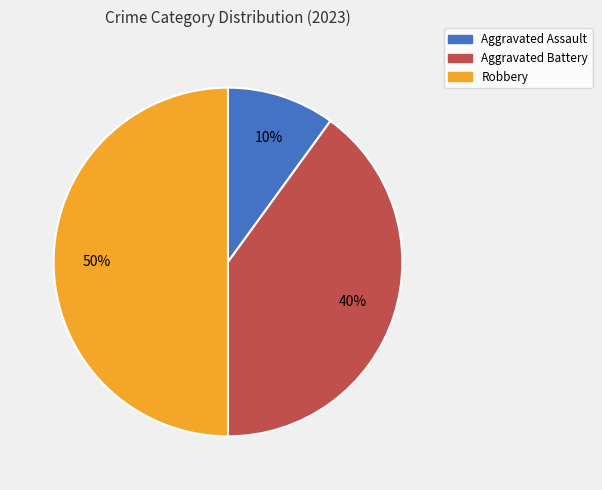

What percentage is the Aggravated Assault slice, to the nearest percent?

10%